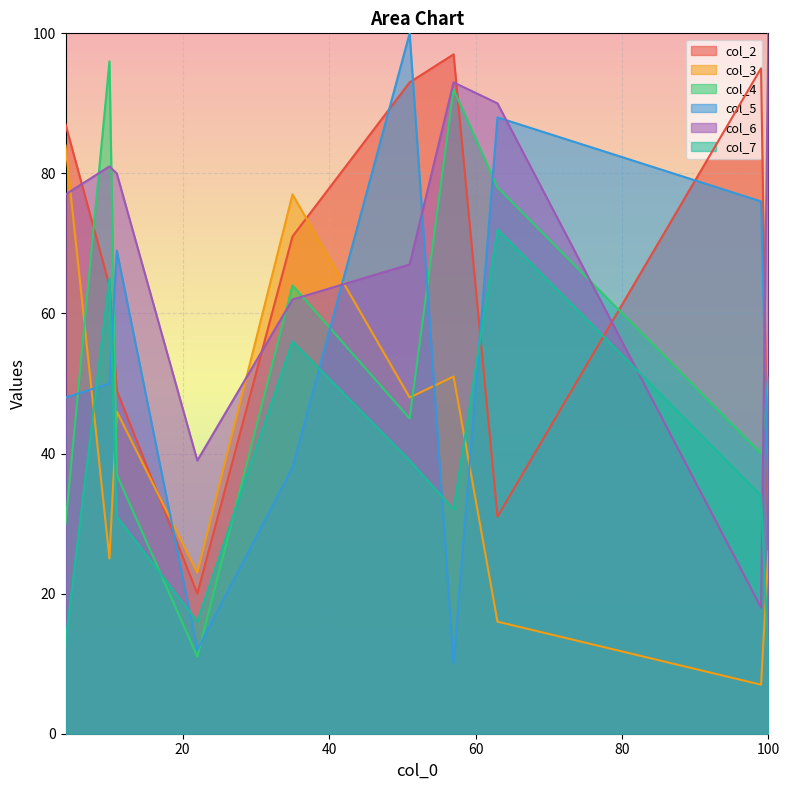

What is the minimum value for col_4?

11